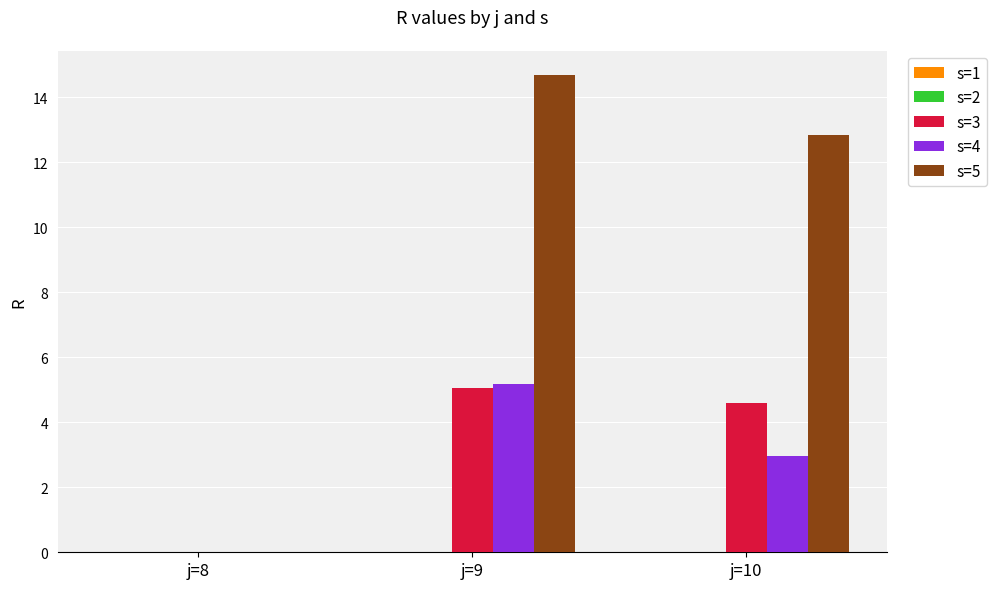

Which series changed the most between j=8 and j=10?

s=5